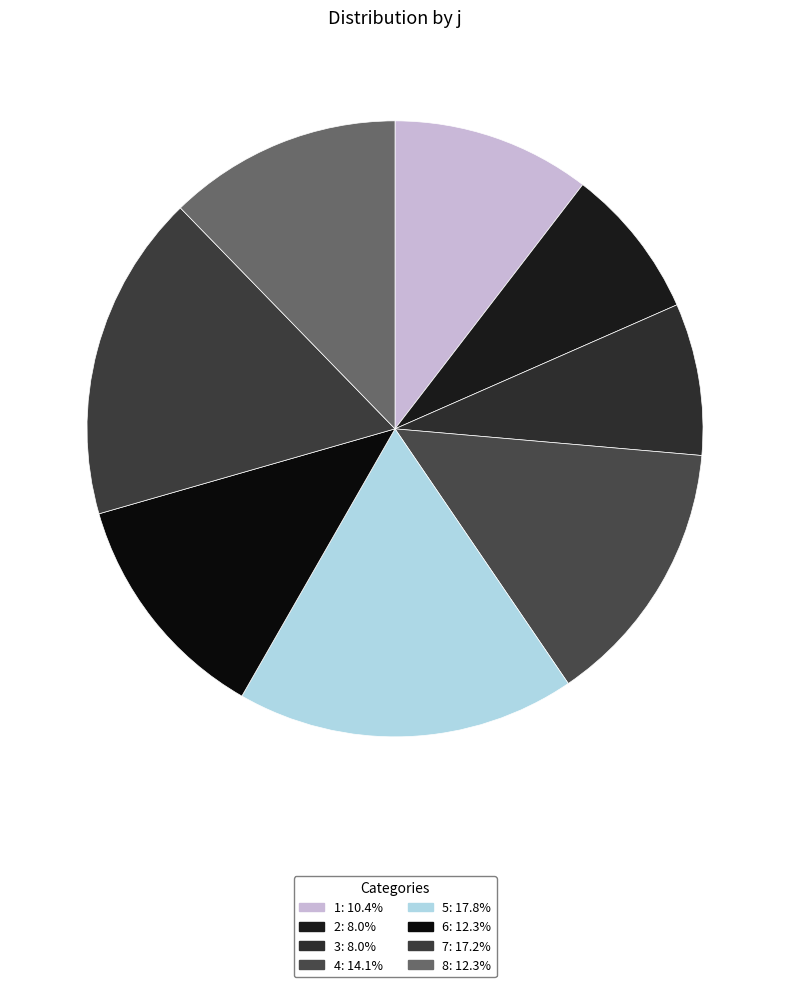

Combined, what portion of the pie is 8 and 2?

20.2%